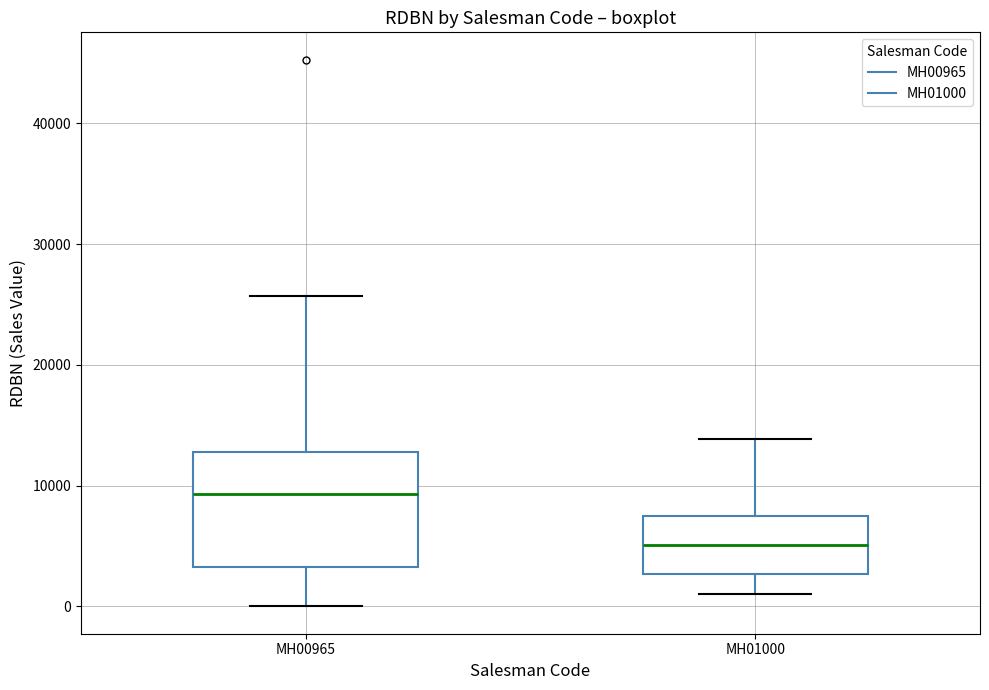

Reading left to right, read every box against the y-axis: the position of its median line, the range the box covers, and the ends of its whiskers. The values are not printed on the chart, so give them approximately, as read against the axis.

MH00965: median 9000, box 3000 to 13000, whiskers 0 to 26000
MH01000: median 5000, box 3000 to 8000, whiskers 1000 to 14000